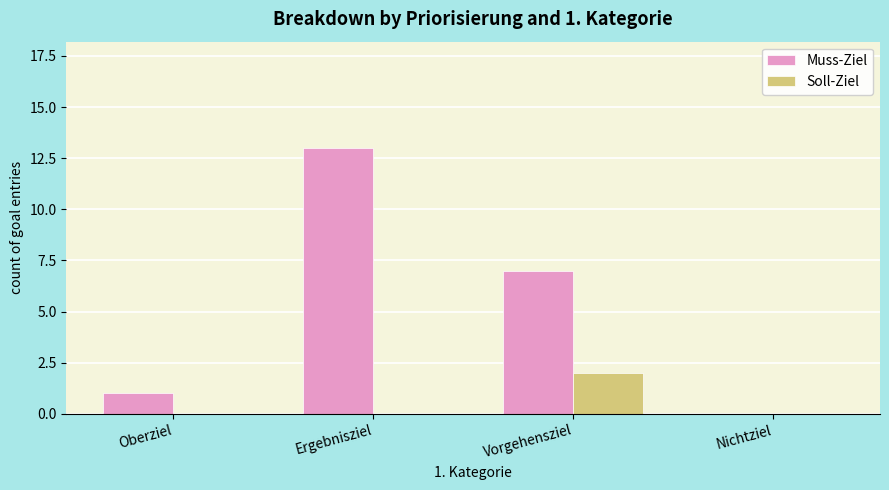

What are all the series names shown in the legend?

Muss-Ziel, Soll-Ziel